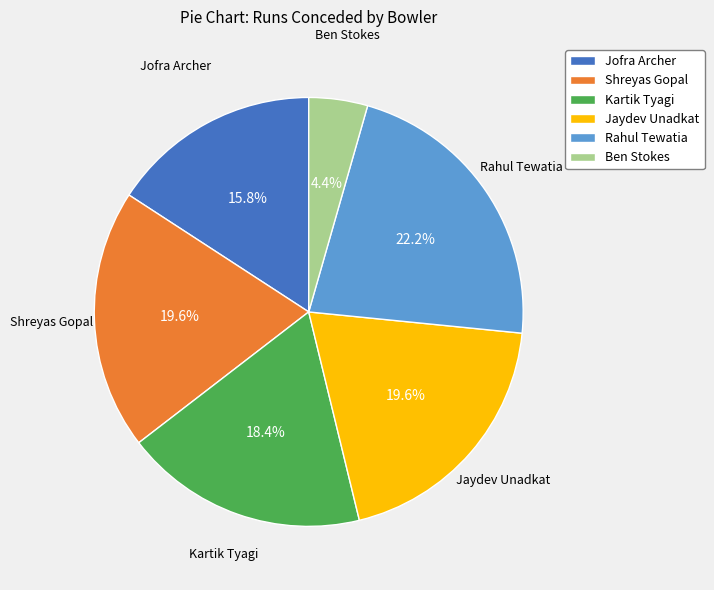

Does Kartik Tyagi represent more than half of the total?

No